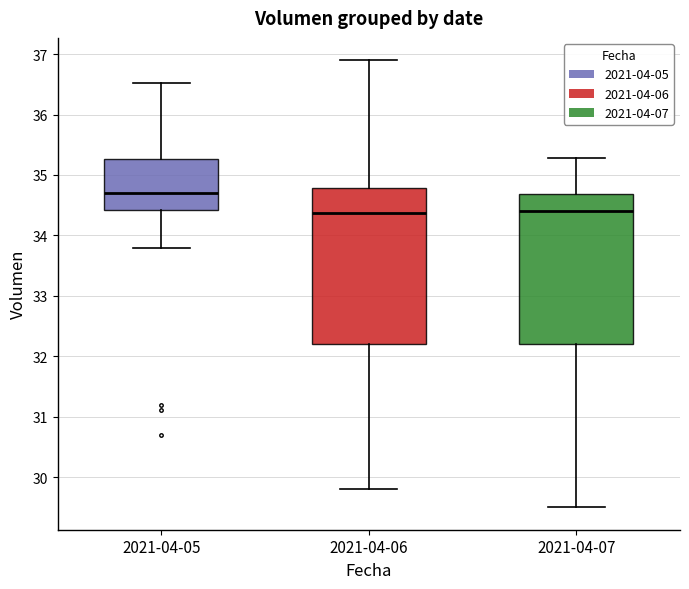

Which box is the tallest, from its lower edge to its upper edge?

2021-04-06